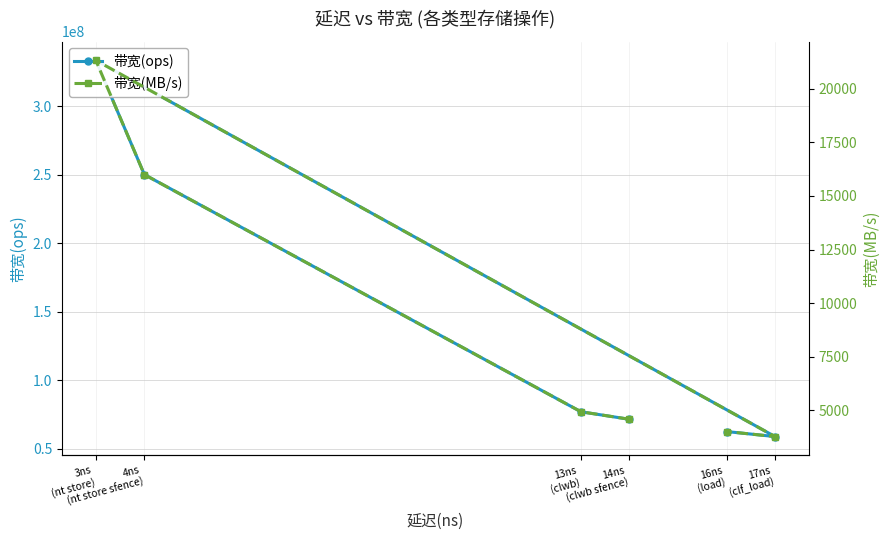

True or false: 带宽(ops) has a value of 71428571 at 14ns
(clwb sfence).

True